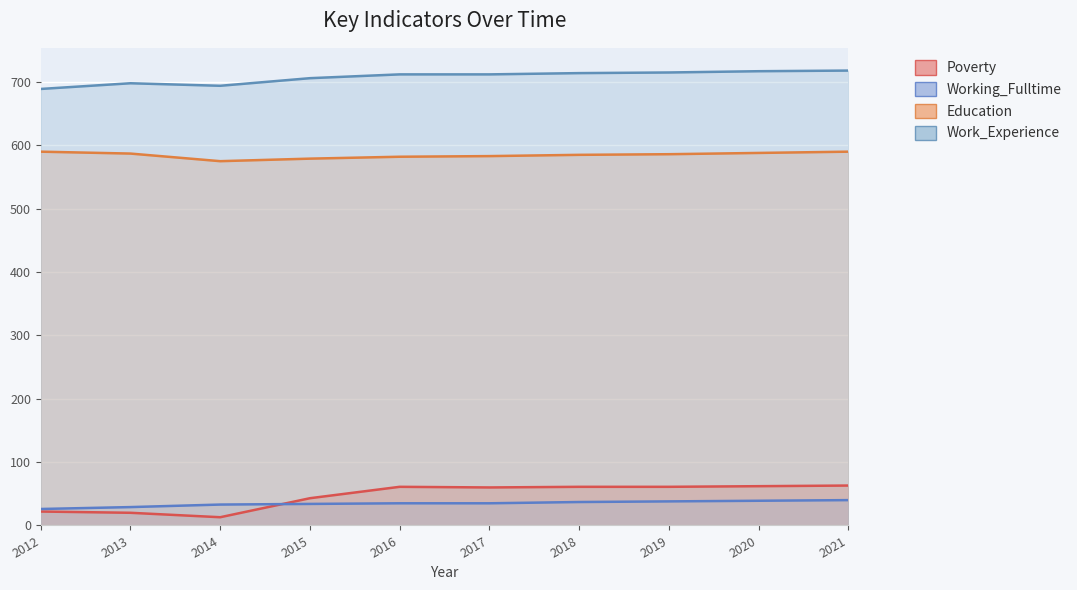

Which category has the highest value across all series?

2021